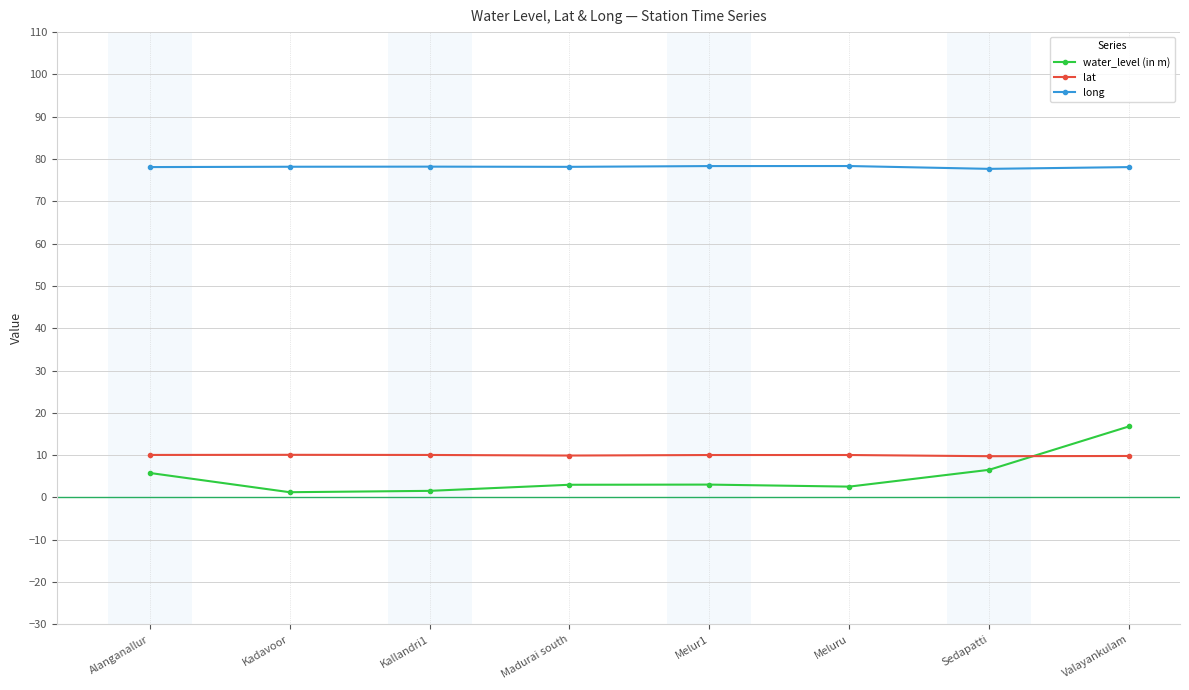

How many data points does each series have?

8